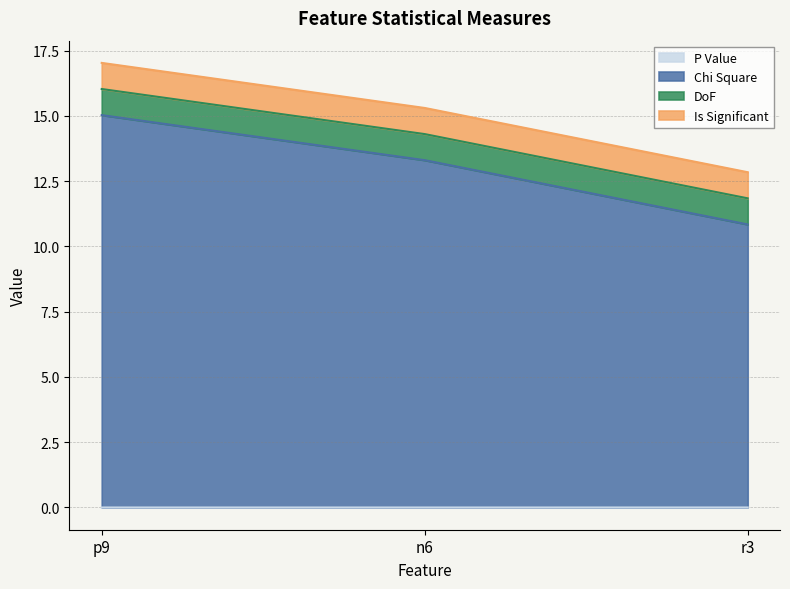

Count the number of categories in the chart.

3